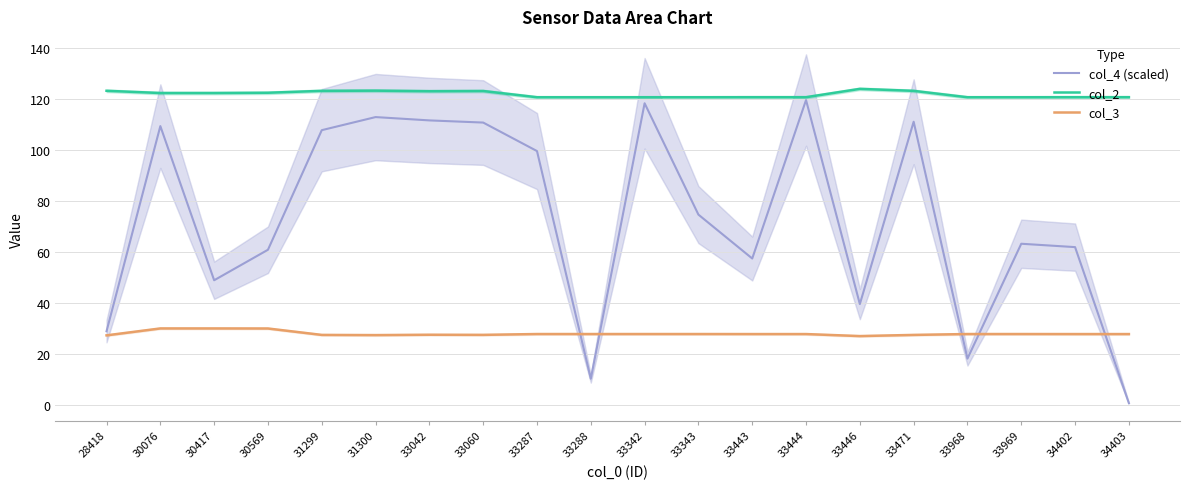

Is this an area chart (filled region under the line)?

No